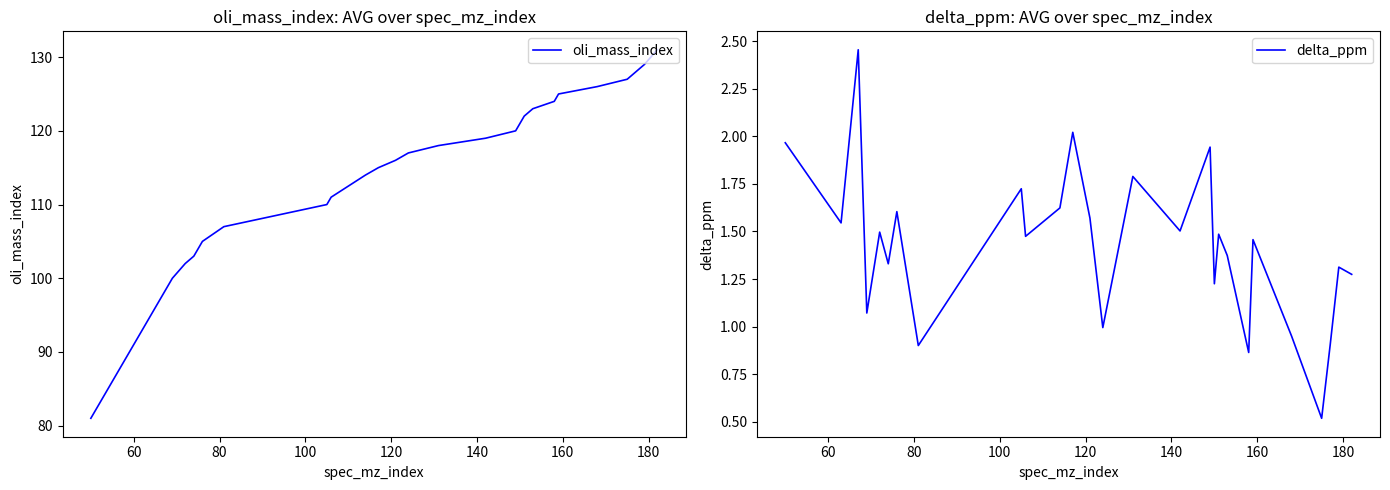

True or false: oli_mass_index and delta_ppm intersect in this chart.

False